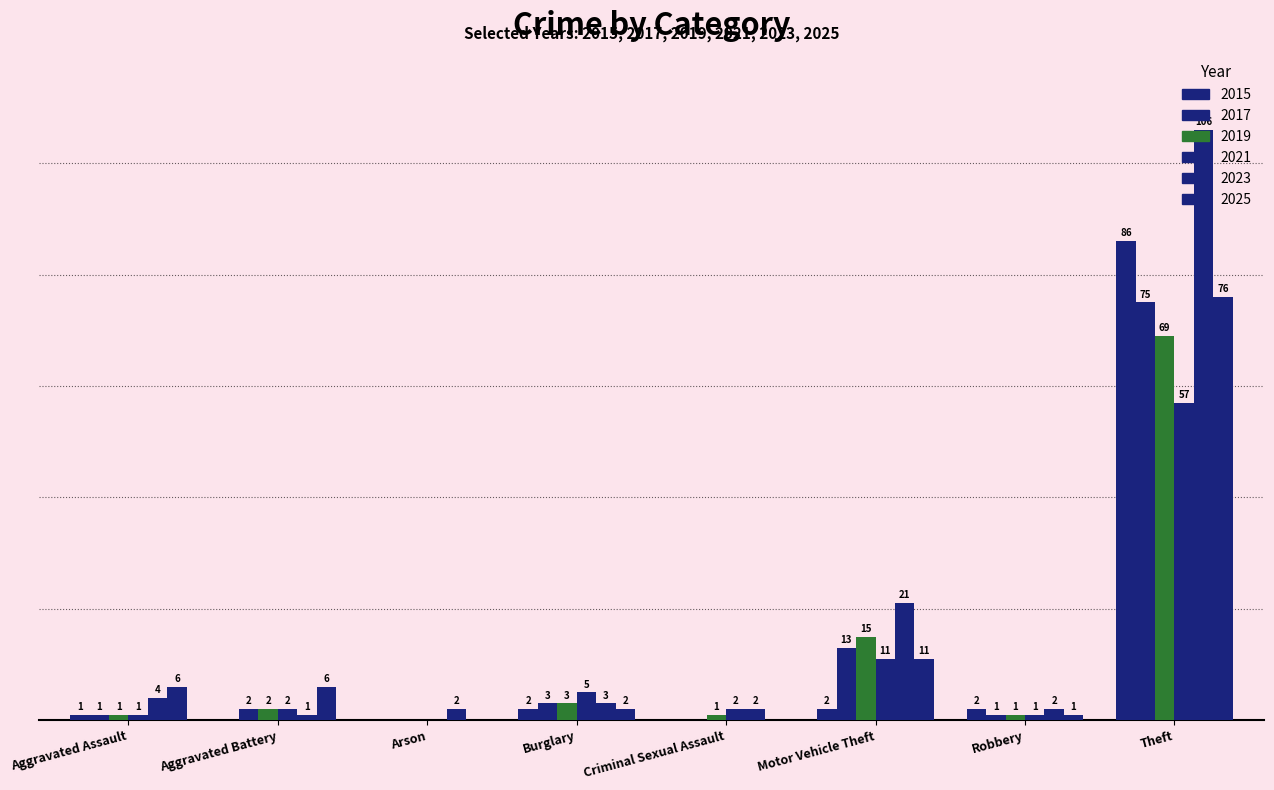

Is the value of 2015 at Aggravated Assault greater than the value of 2023 at Robbery?

No